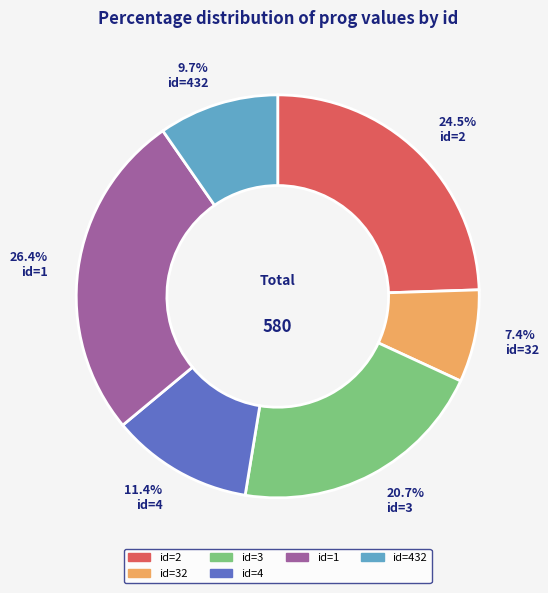

How many slices are in this pie chart?

6